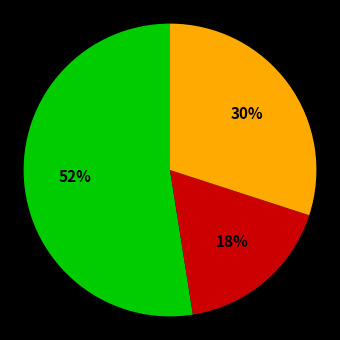

To the nearest percent, what is the average slice percentage?

33%